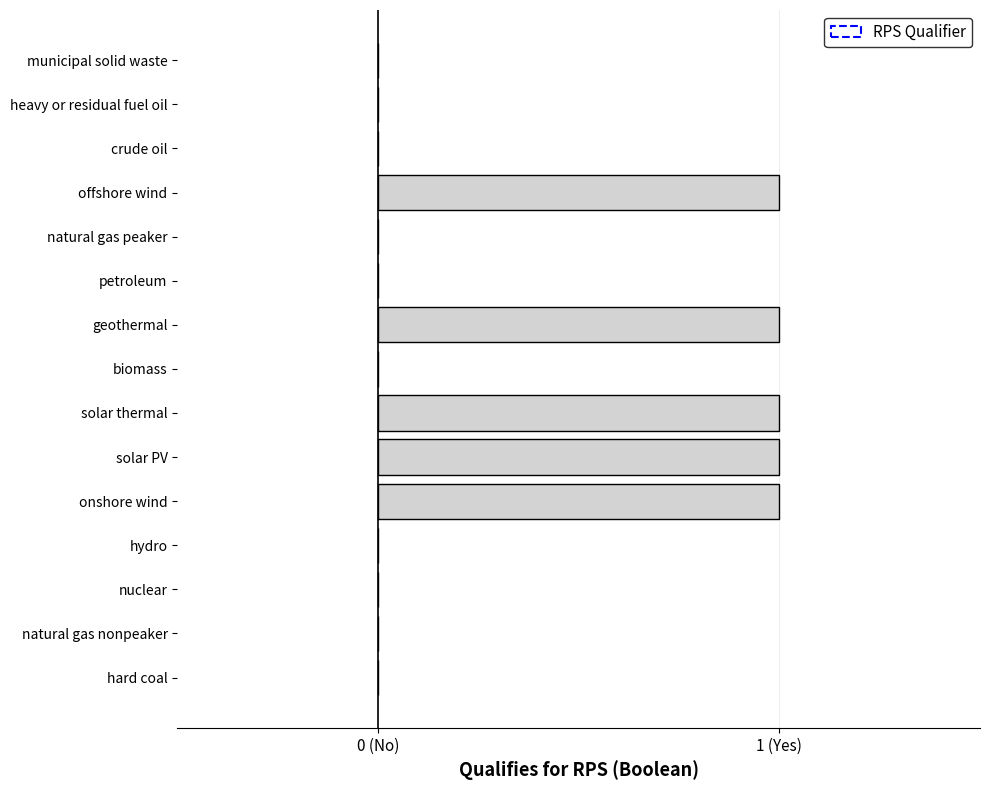

Does the chart contain stacked bars?

No